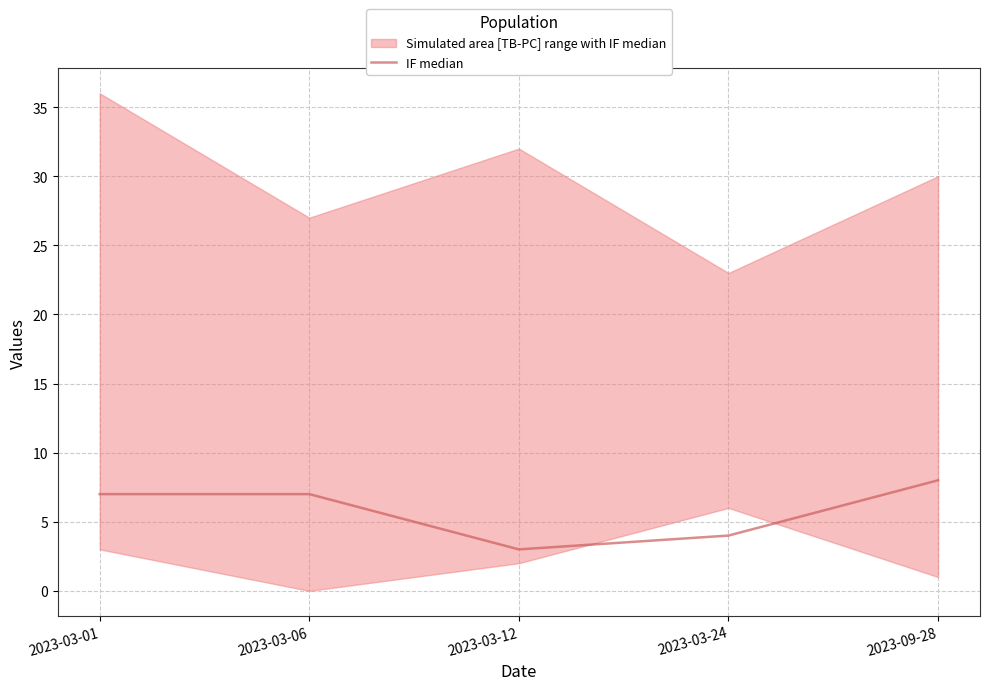

What is the sum of all values?

29